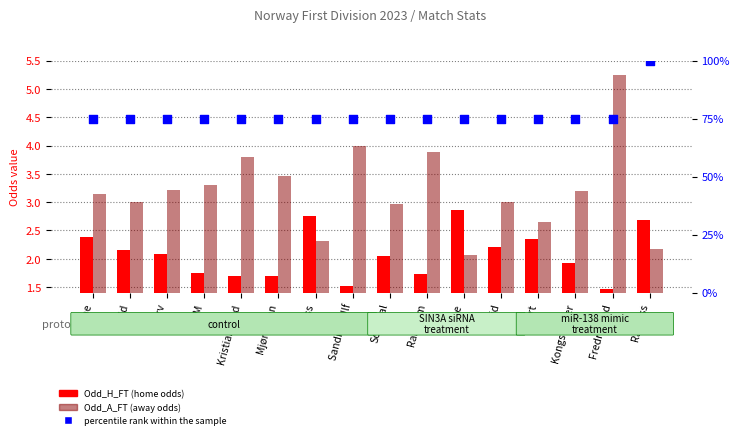

Which series reaches the minimum Y coordinate?

Odd_H_FT (home odds)